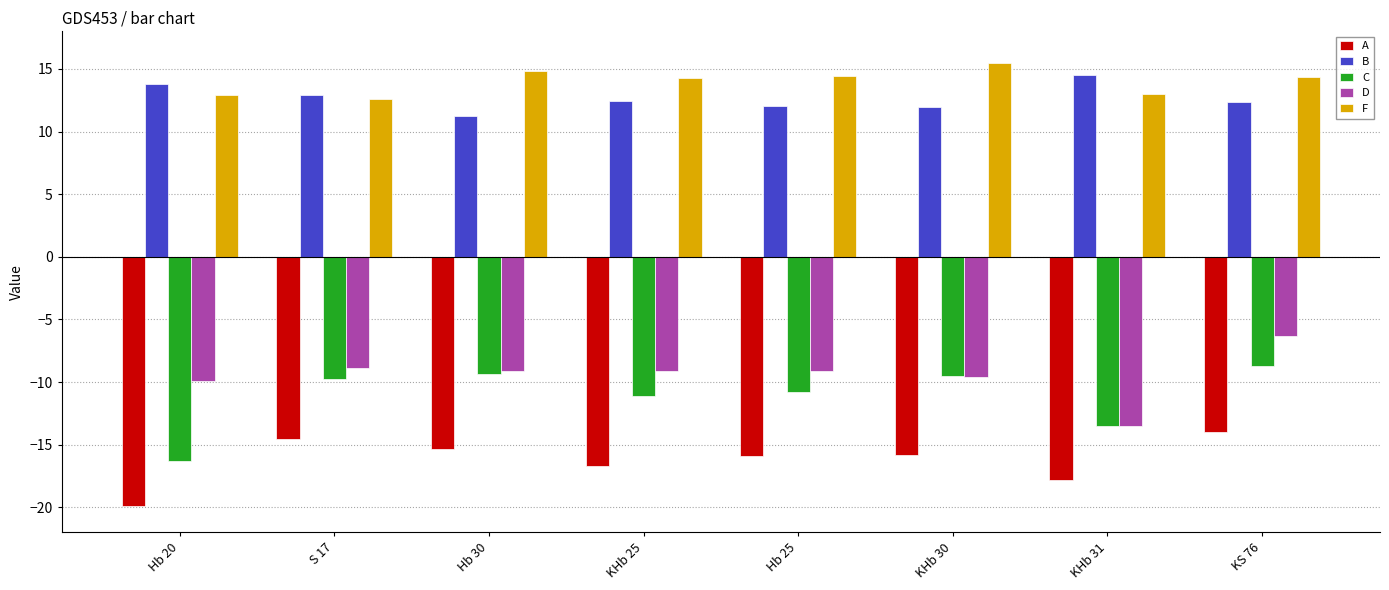

At which label is C closest to -12?

KHb 25